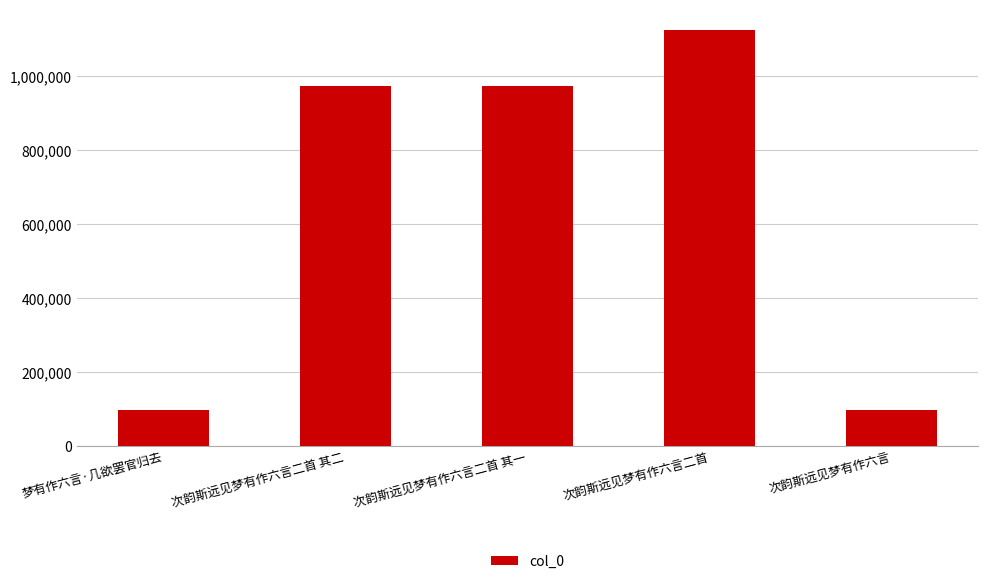

How many bars are there in total?

5